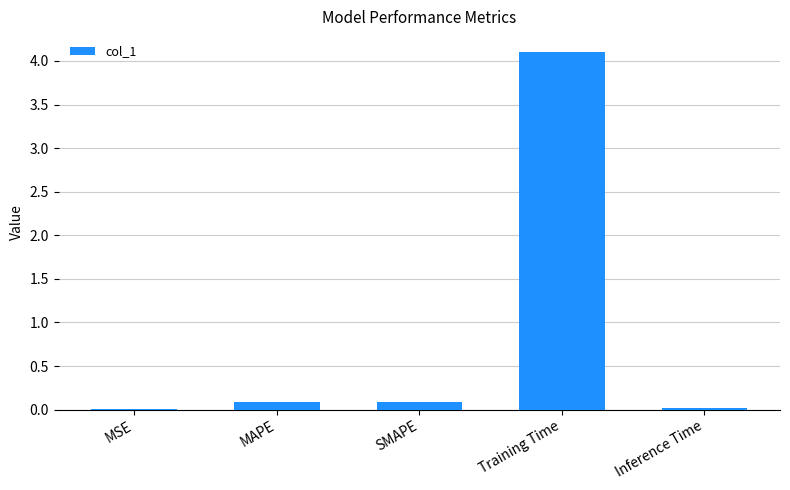

The value at MSE is 0.0. True or false?

True